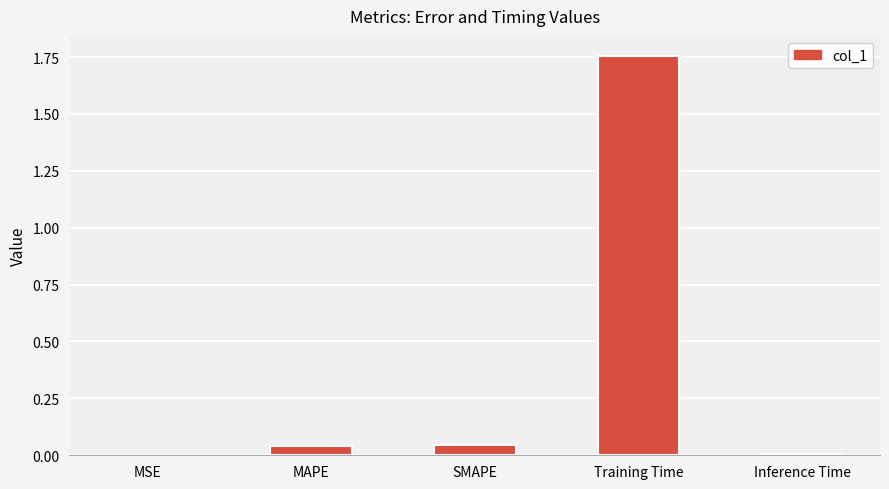

How many distinct data groups are displayed?

1